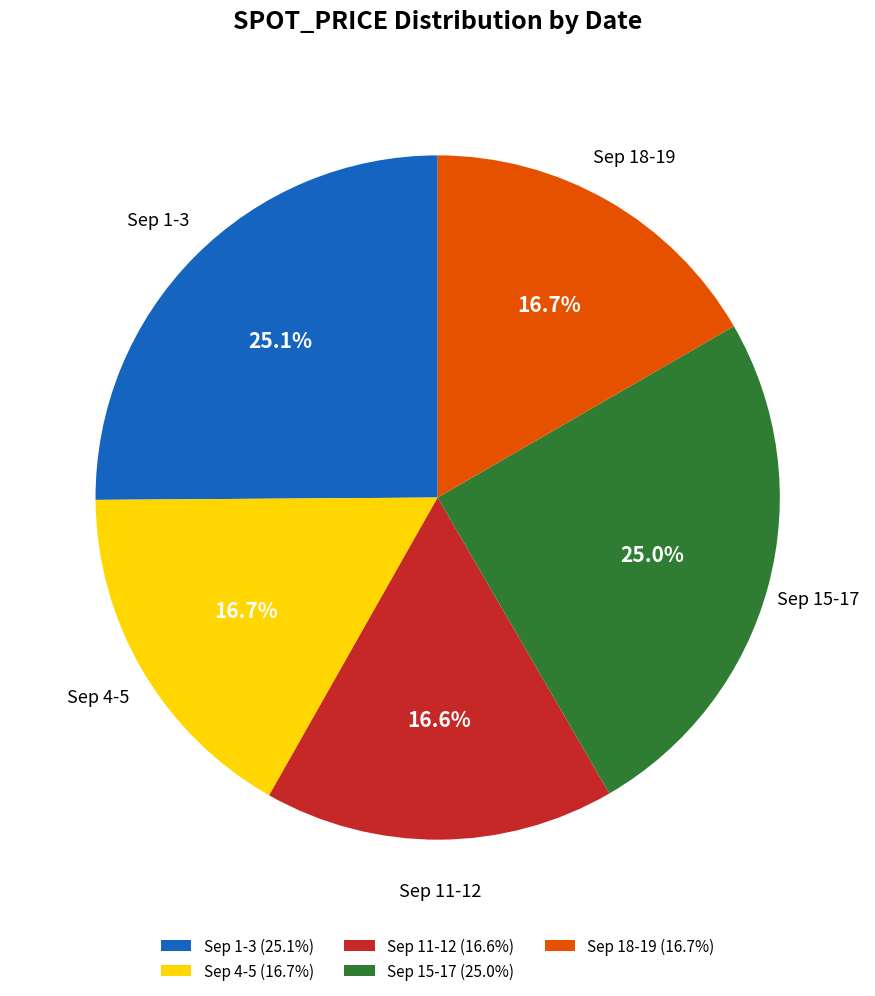

What is the ratio of the value at Sep 15-17 (25.0%) to the value at Sep 11-12 (16.6%)?

1.5